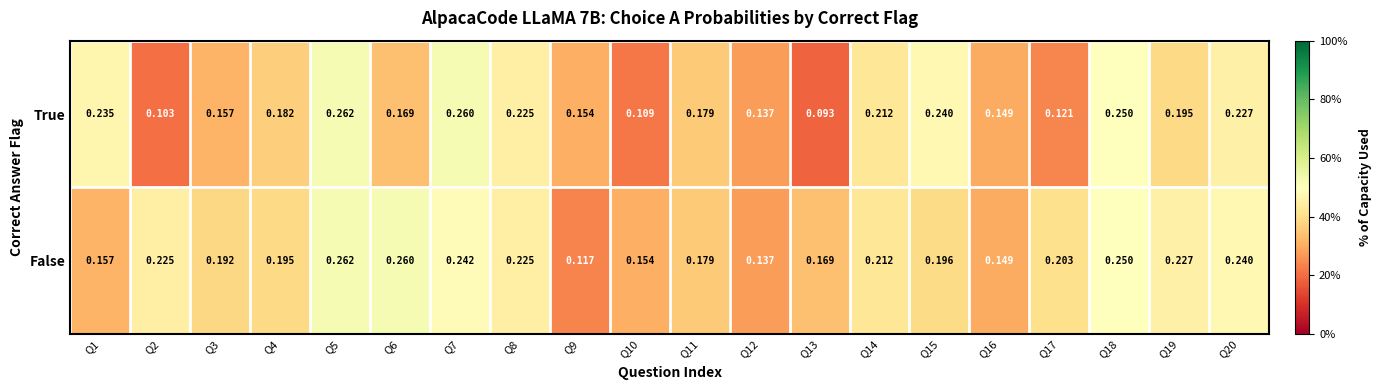

Which series has the largest total across all categories?

False